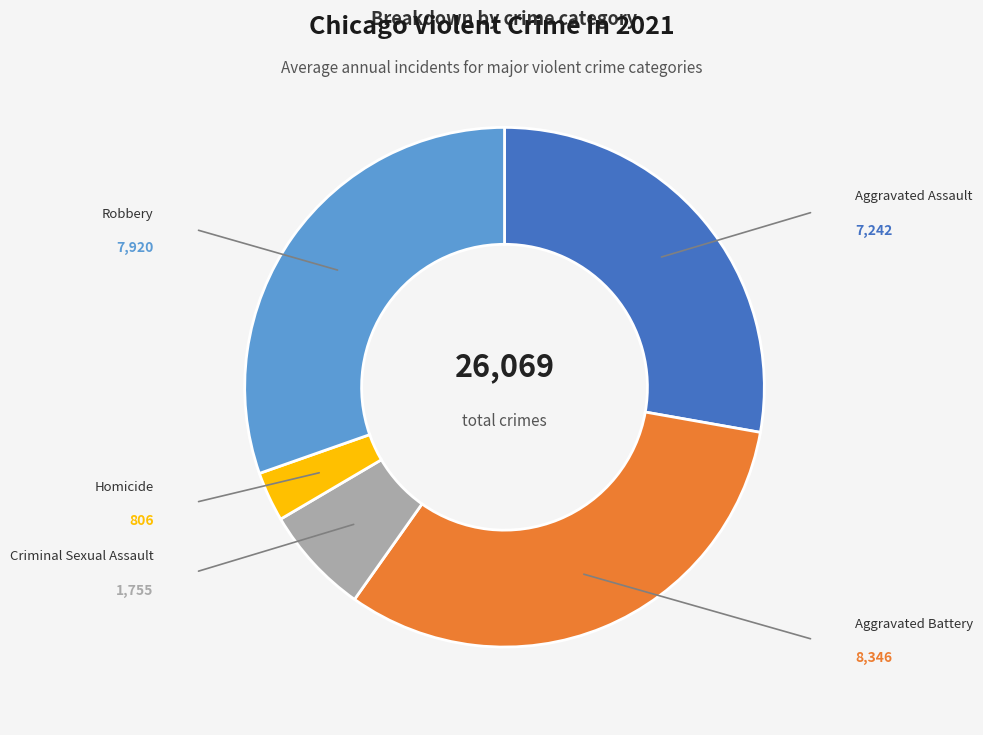

Is the sum of Criminal Sexual Assault and Homicide greater than half?

No